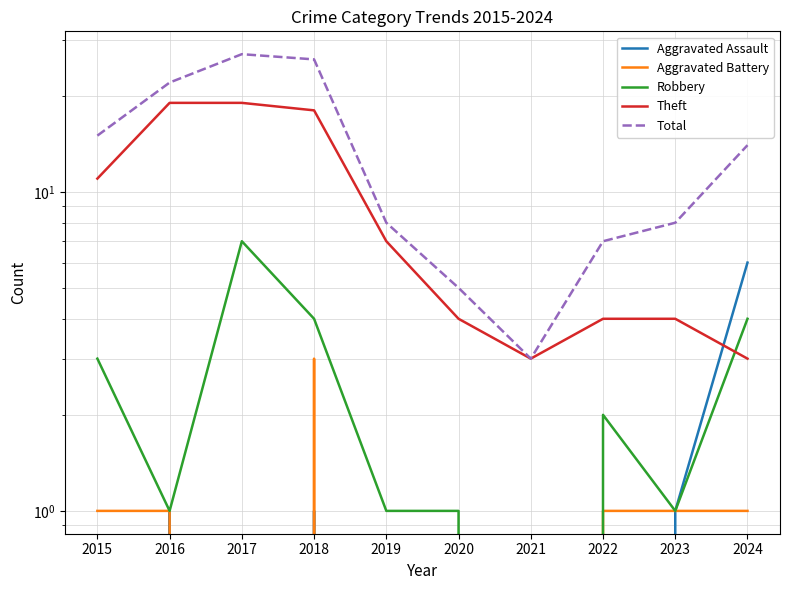

At how many categories does at least one series exceed 17?

3